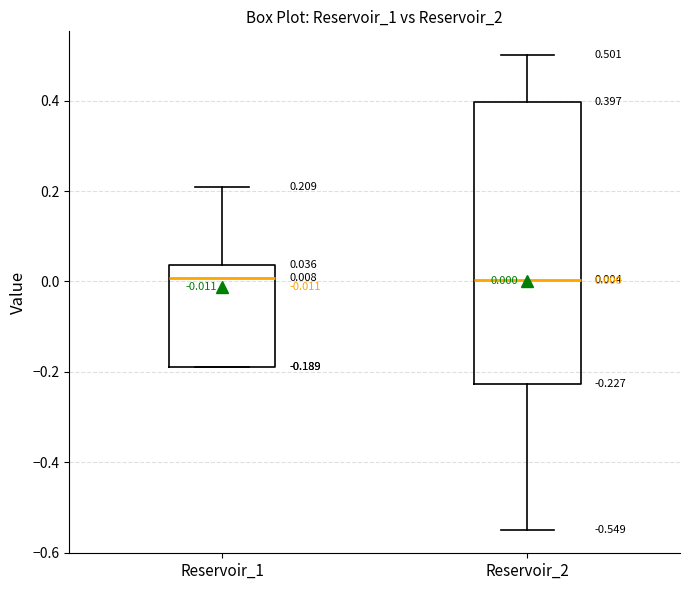

Comparing the boxes themselves (not the whiskers), which one is the tallest?

Reservoir_2